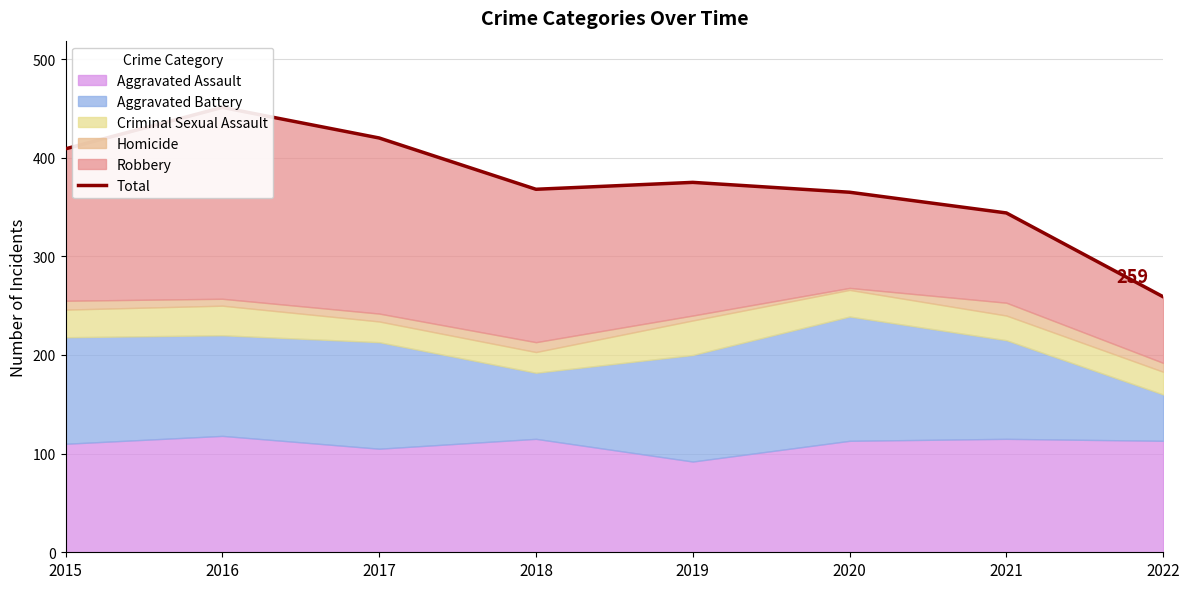

Count the number of values greater than 375.

3